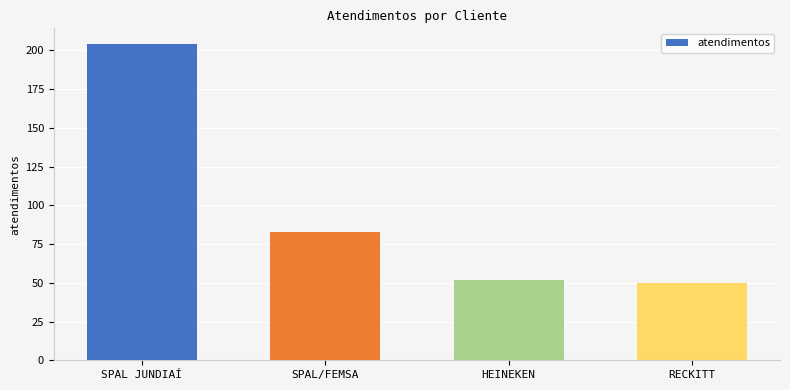

What is the change in value from SPAL JUNDIAÍ to HEINEKEN?

-152